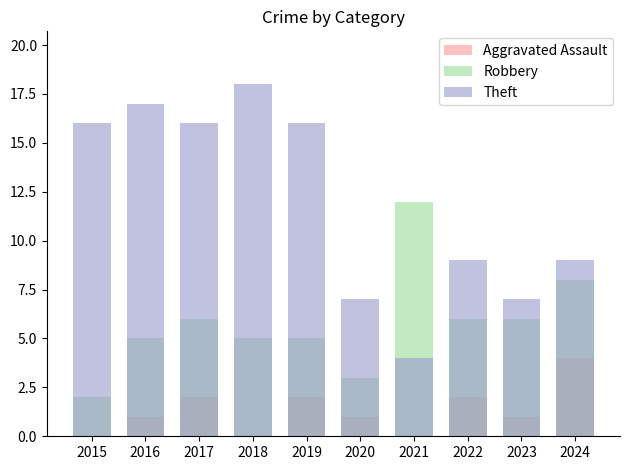

Which category has the lowest value in the Theft series?

2021